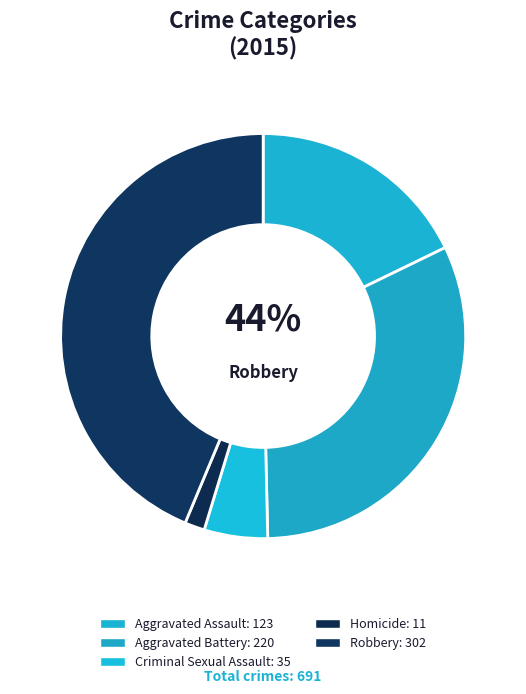

How many segments does this pie chart have?

5